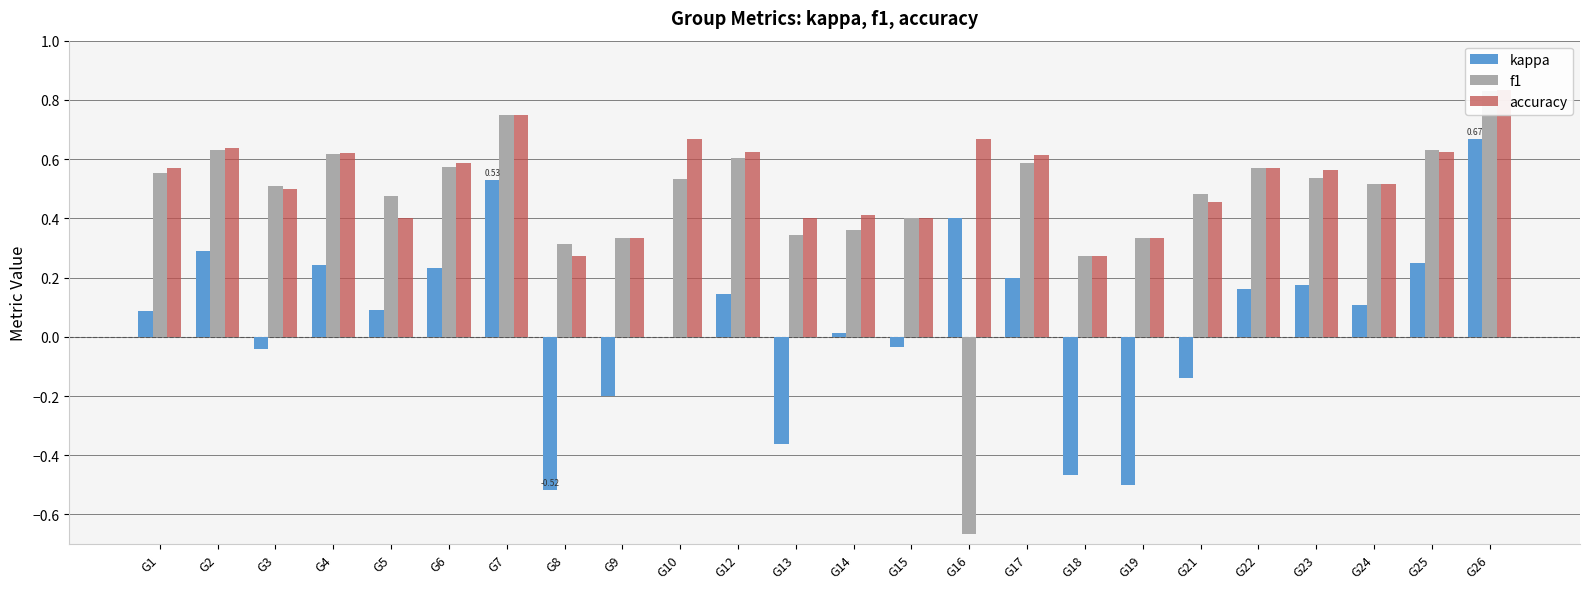

How many distinct data groups are displayed?

3